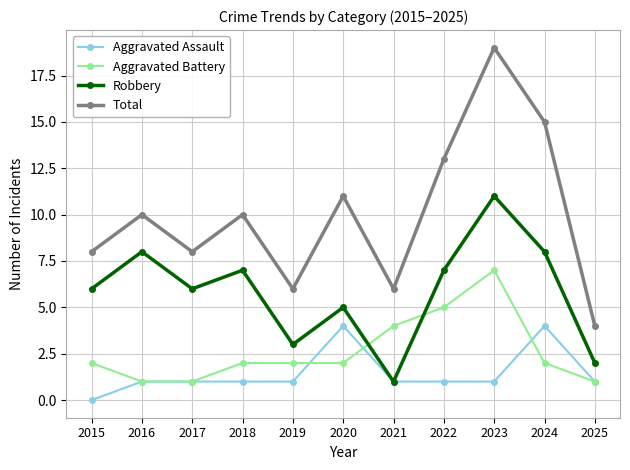

How many Aggravated Assault values are between 1 and 2?

8